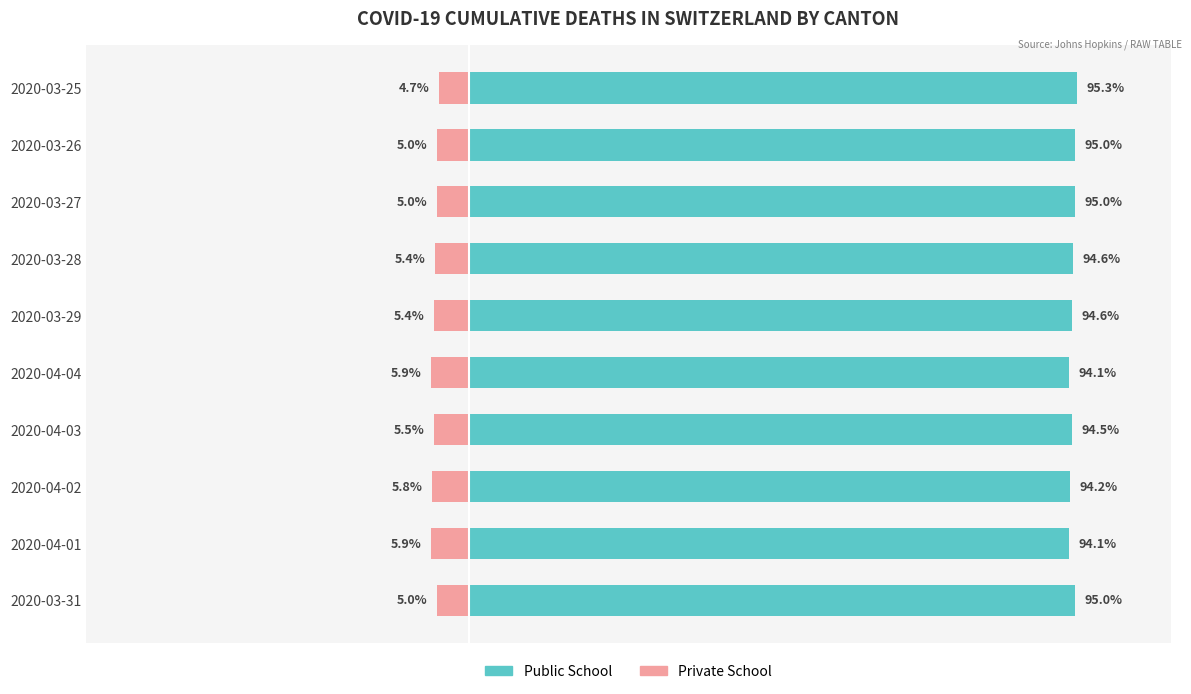

Which series has the largest total across all categories?

Public School